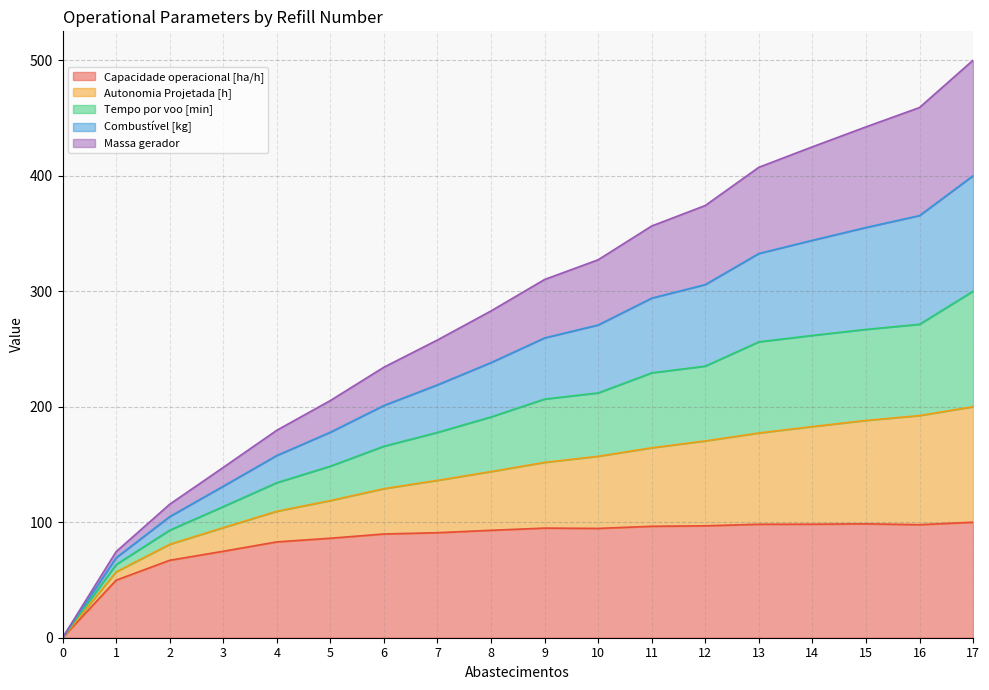

What is the maximum value for Capacidade operacional [ha/h]?

100.0